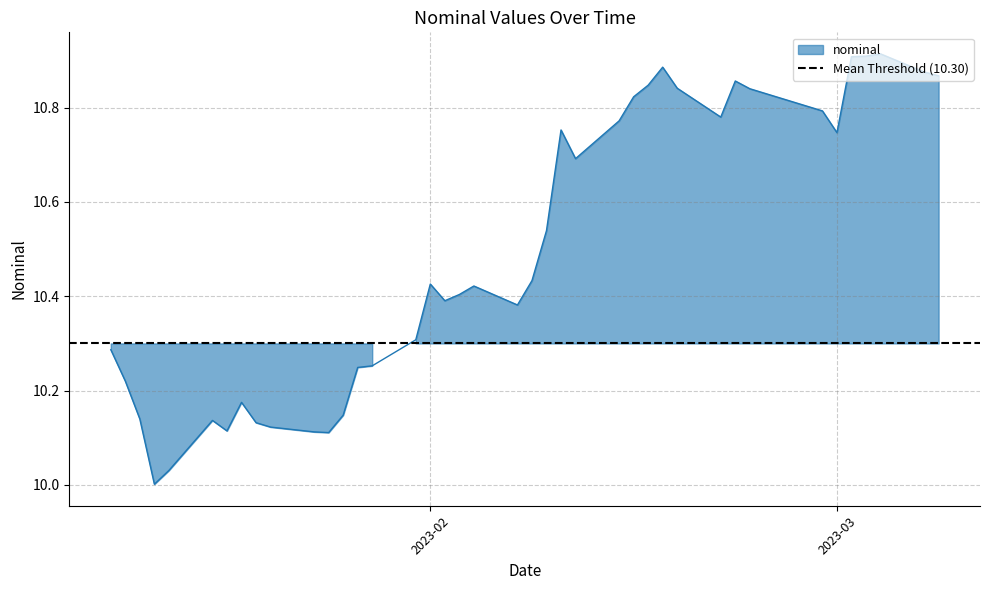

Does the chart display data point markers on the line(s)?

No